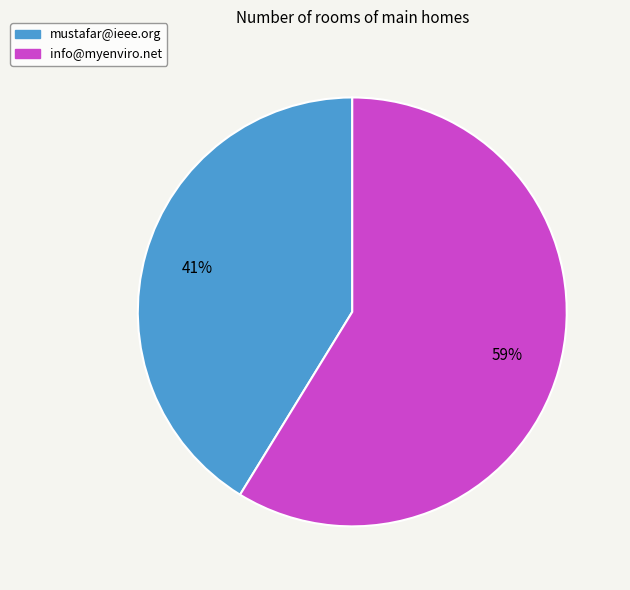

Between mustafar@ieee.org and info@myenviro.net, which is larger?

info@myenviro.net